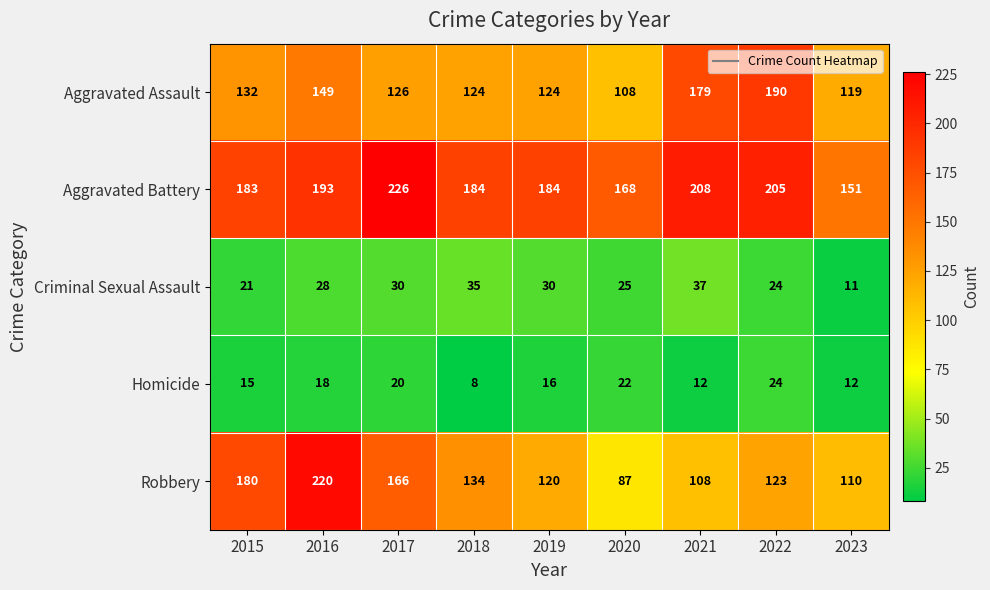

What is the greatest value displayed?

226